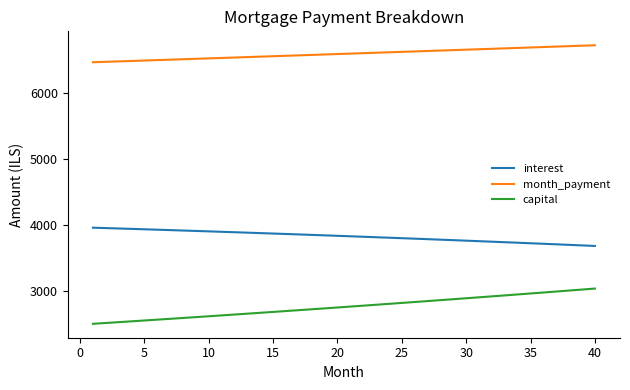

What is the difference between the maximum and minimum values in the month_payment series?

257.1